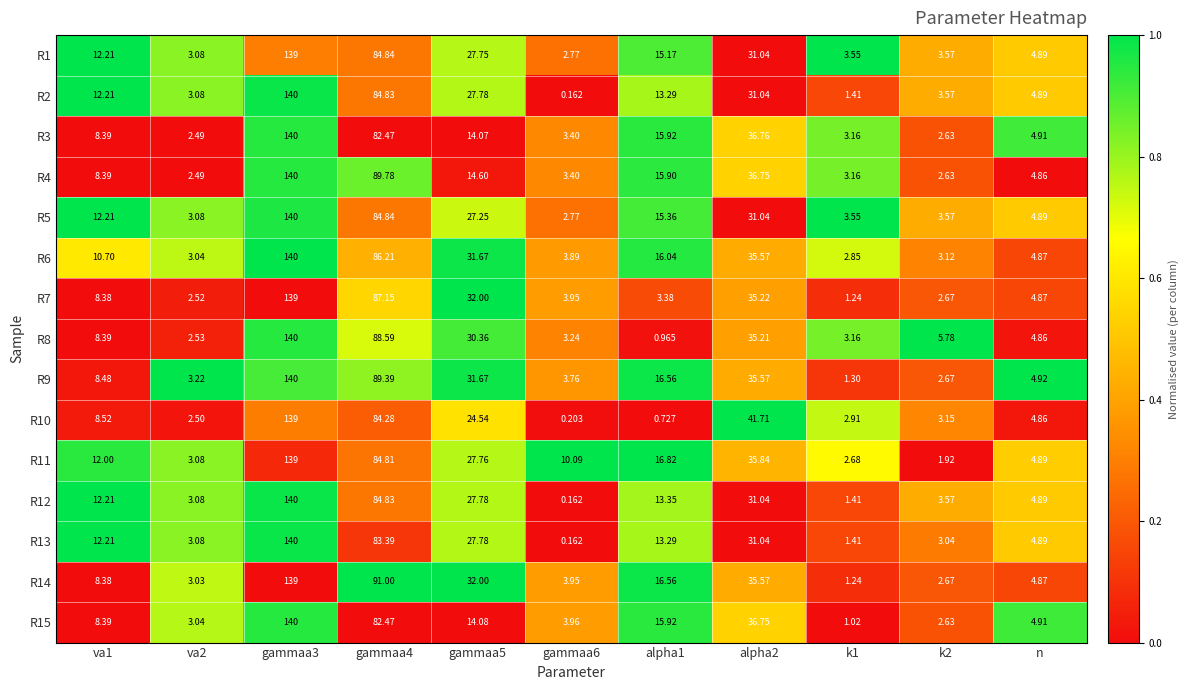

Is the value of R10 at gammaa4 greater than the value of R5 at gammaa4?

No